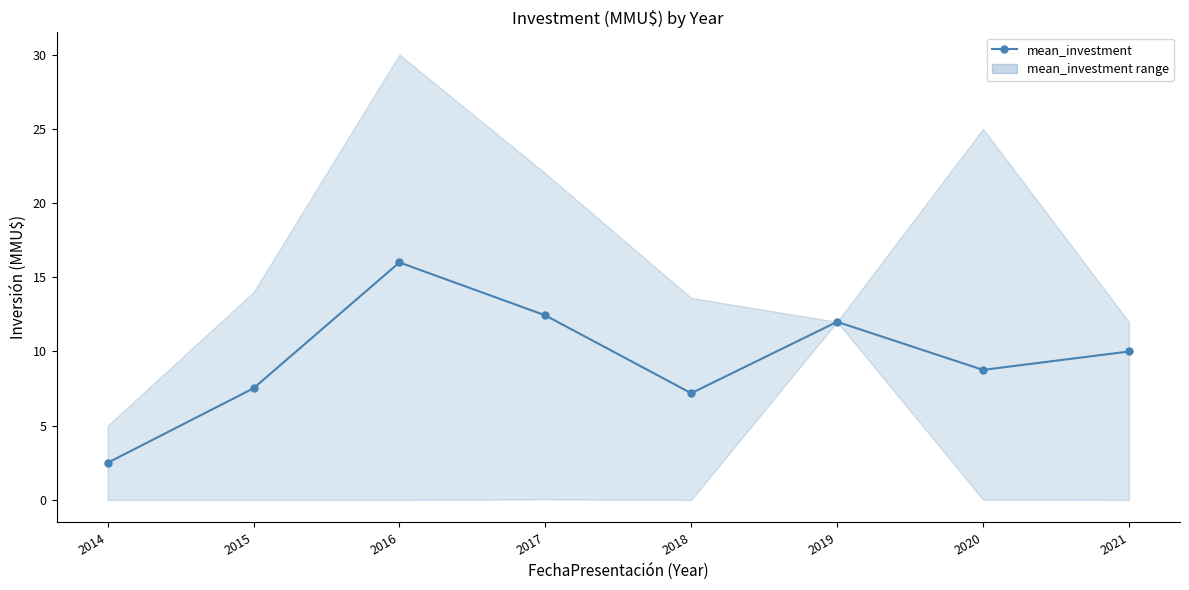

What is the sum of all values?

76.4